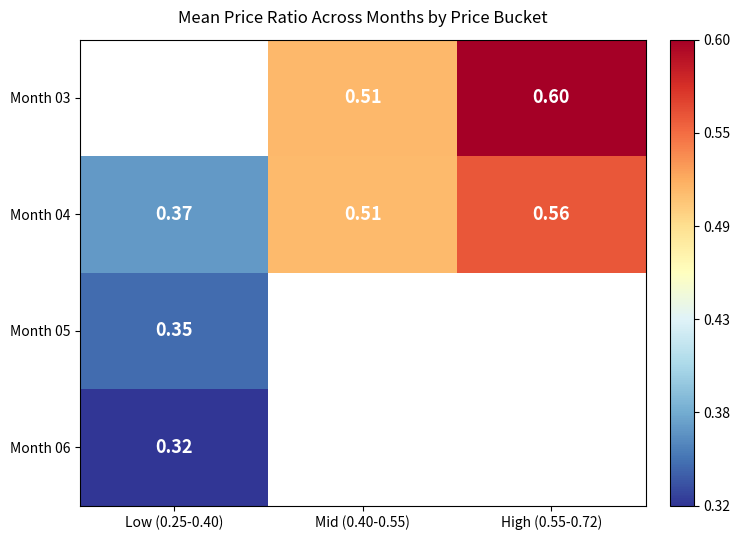

Is it true that Month 04 equals 0.4 at Low (0.25-0.40)?

True